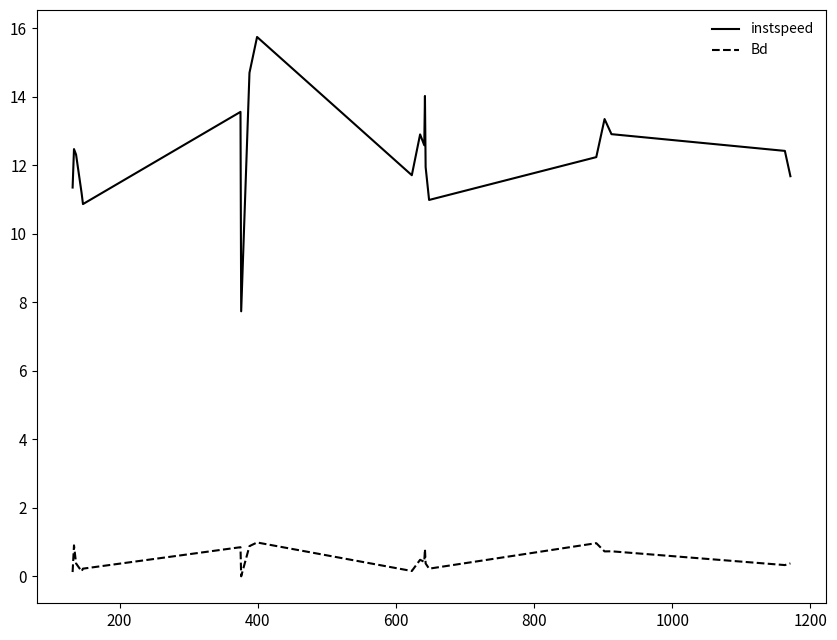

What is the difference between the maximum and minimum values in the Bd series?

1.0